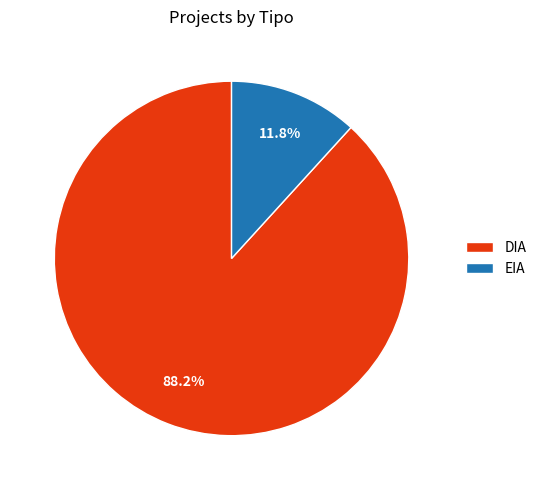

Is it true that EIA is 12% of the pie?

True